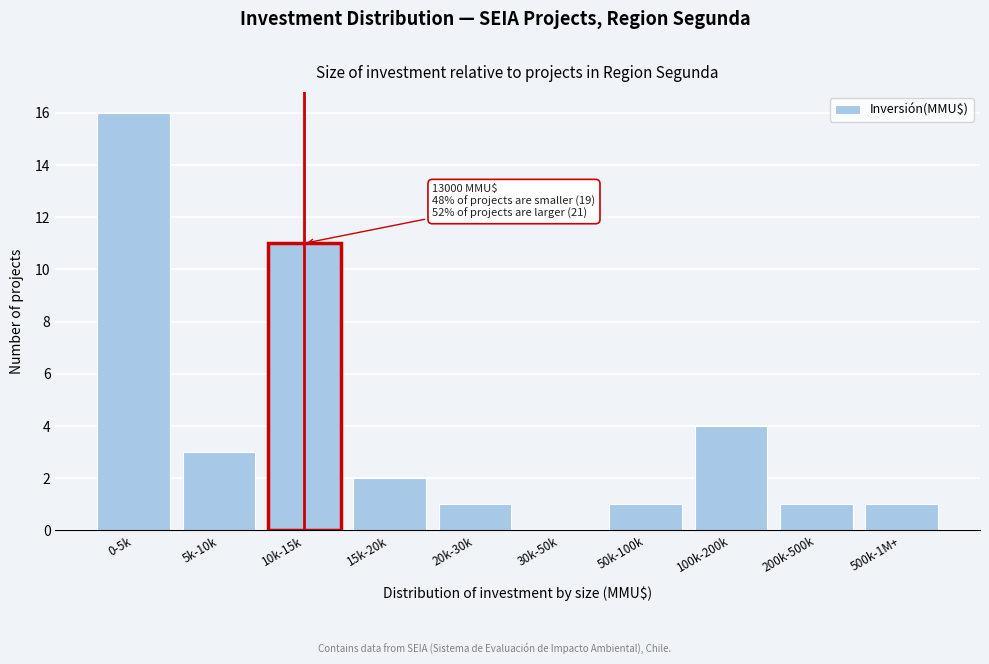

Reading left to right, transcribe all the data shown in this chart.

0-5k=16	5k-10k=3	10k-15k=11	15k-20k=2	20k-30k=1	30k-50k=0	50k-100k=1	100k-200k=4	200k-500k=1	500k-1M+=1